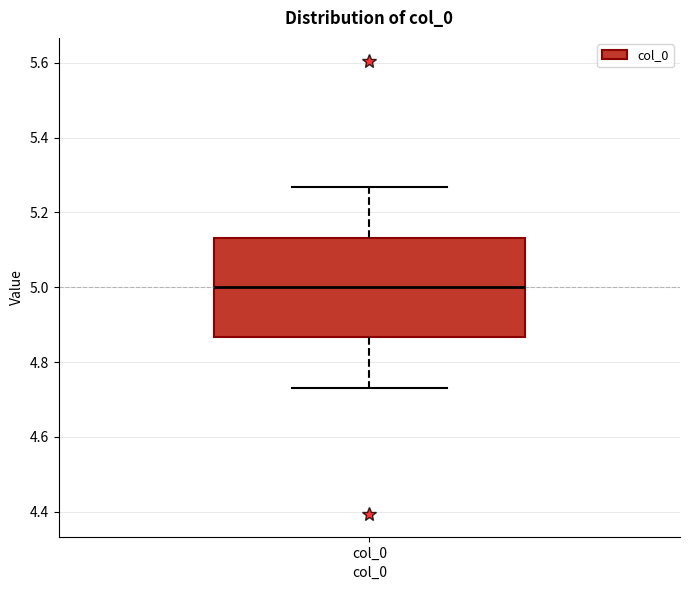

Where does the median line of the box for col_0 sit on the y-axis? The values are not printed on the chart, so give them approximately, as read against the axis.

5.00